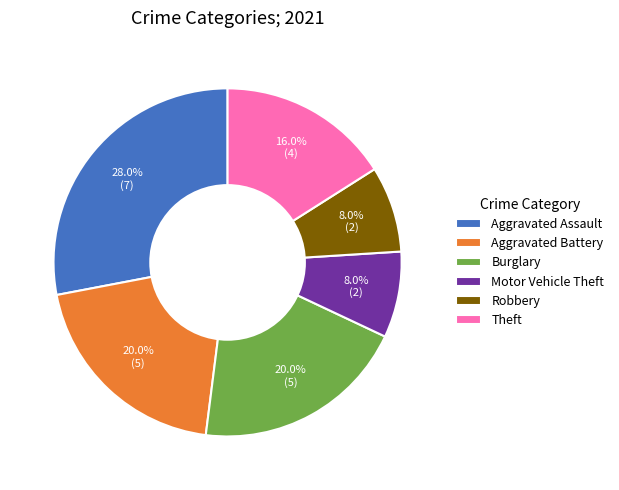

Which slice is the largest?

Aggravated Assault